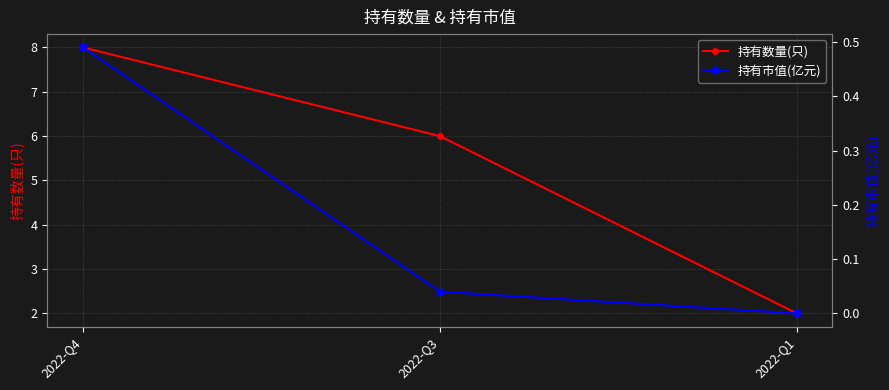

Which series has the widest spread of values?

持有数量(只)